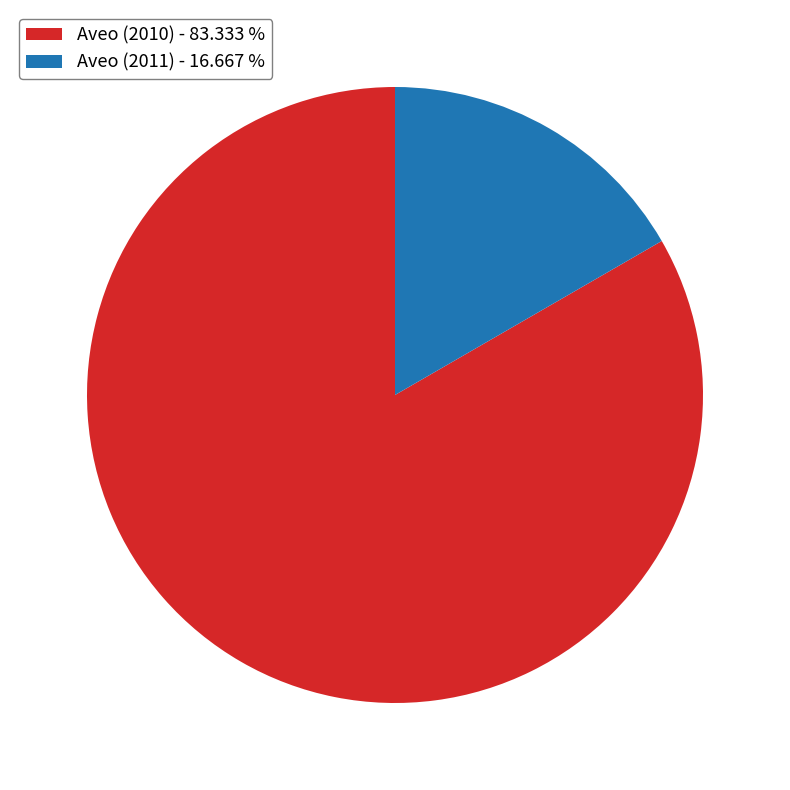

Is there a majority slice in this chart?

Yes